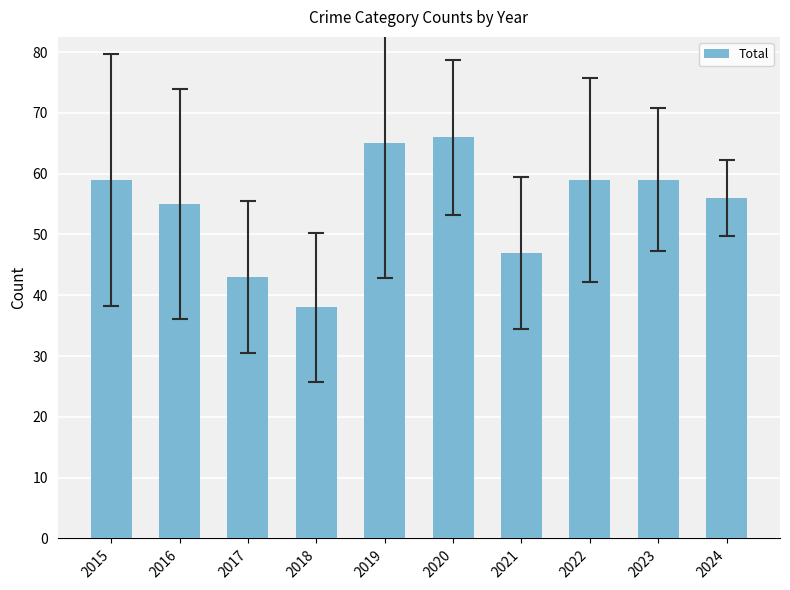

At which category does the chart reach its minimum across all series?

2018